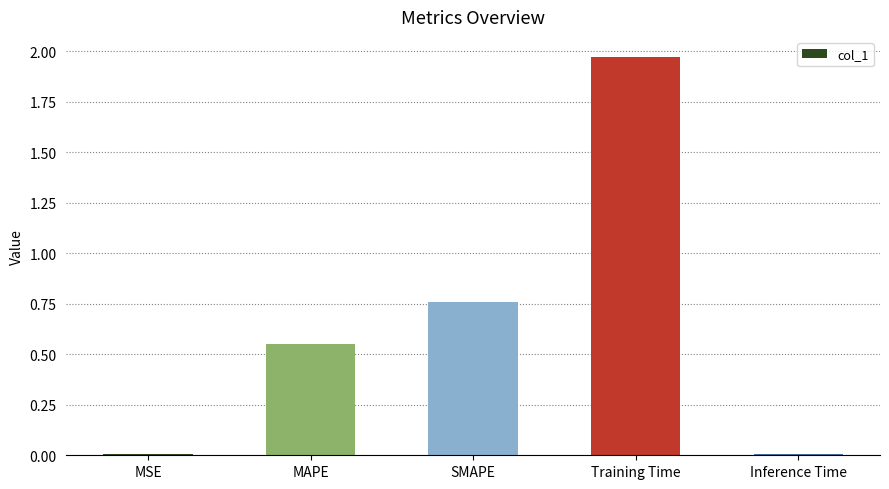

What is the average value?

0.7